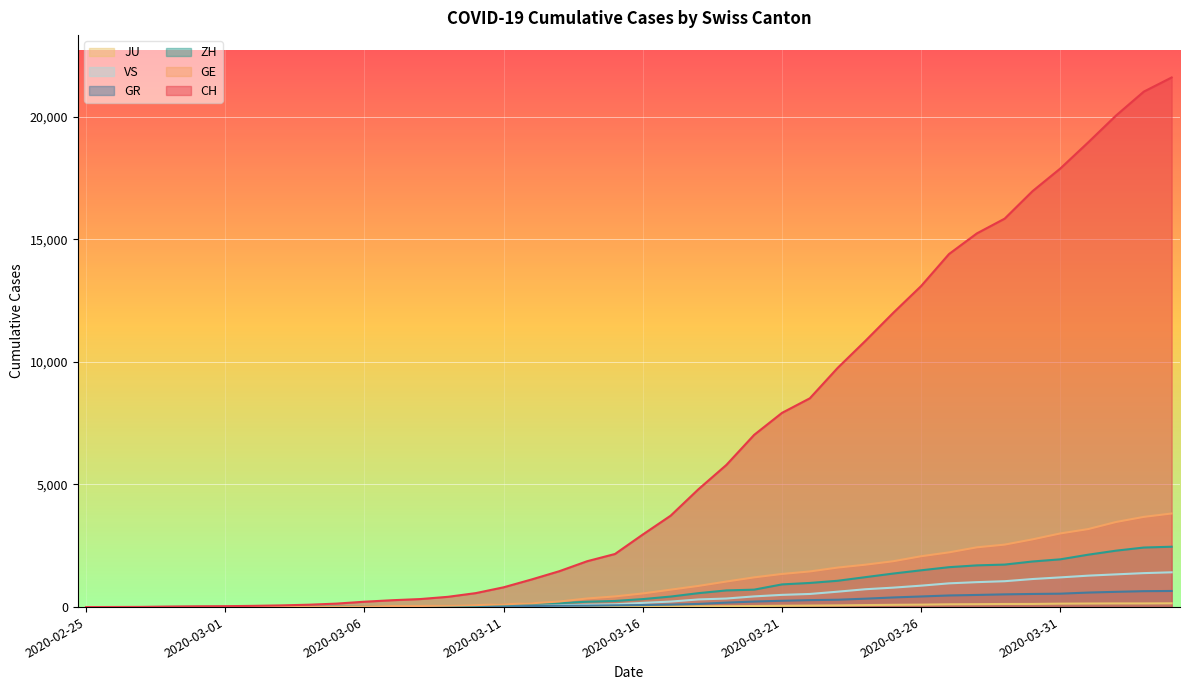

Where do GR and GE first cross each other?

2020-02-28 and 2020-02-29